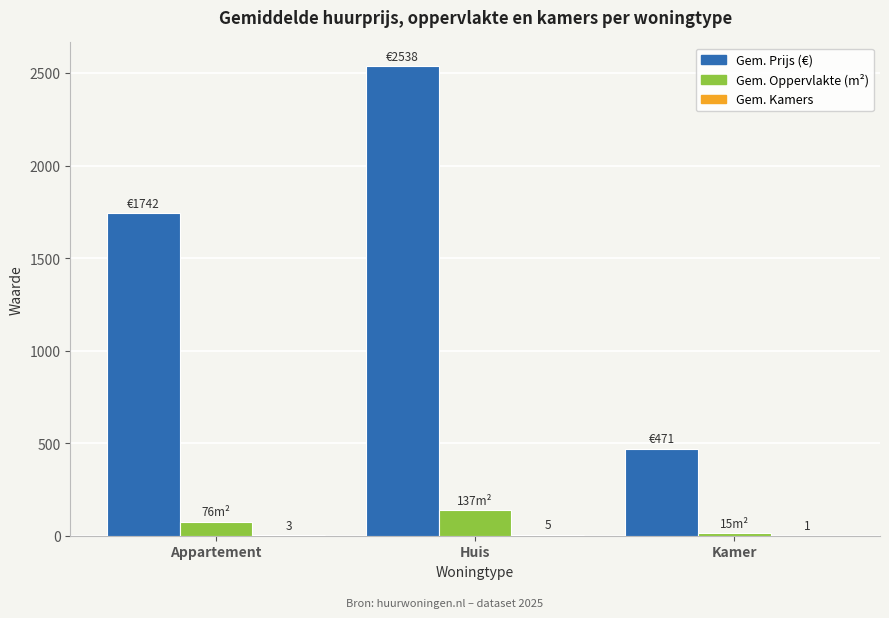

What is the maximum value shown in the chart?

2538